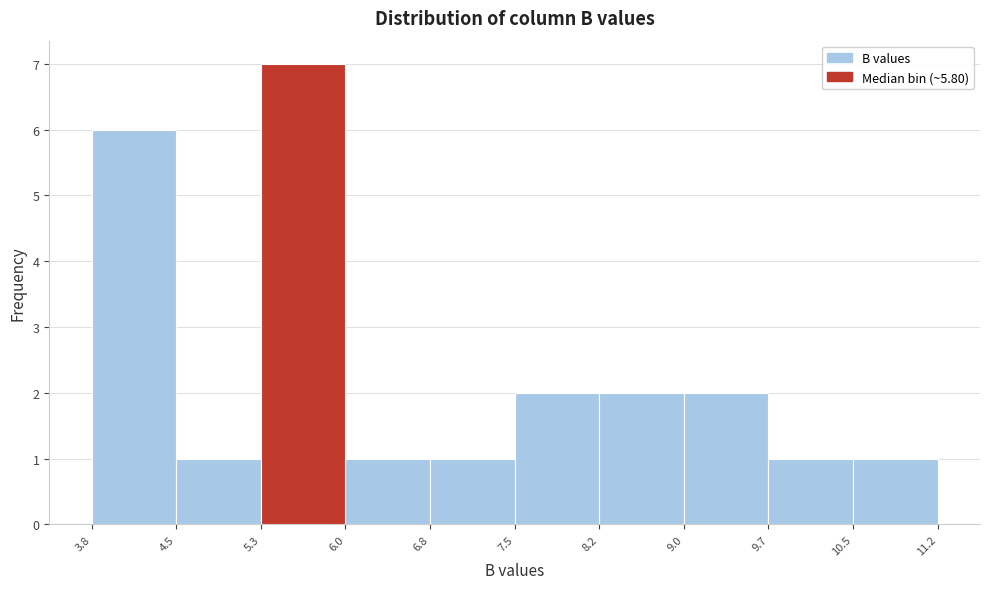

Reading left to right, transcribe this chart: for each bar, give the range it covers on the x-axis and its height. The values are not printed on the chart, so give them approximately, as read against the axis.

3.8 to 4.5: 6
4.5 to 5.3: 1
5.3 to 6.0: 7
6.0 to 6.8: 1
6.8 to 7.5: 1
7.5 to 8.2: 2
8.2 to 9.0: 2
9.0 to 9.7: 2
9.7 to 10.5: 1
10.5 to 11.2: 1